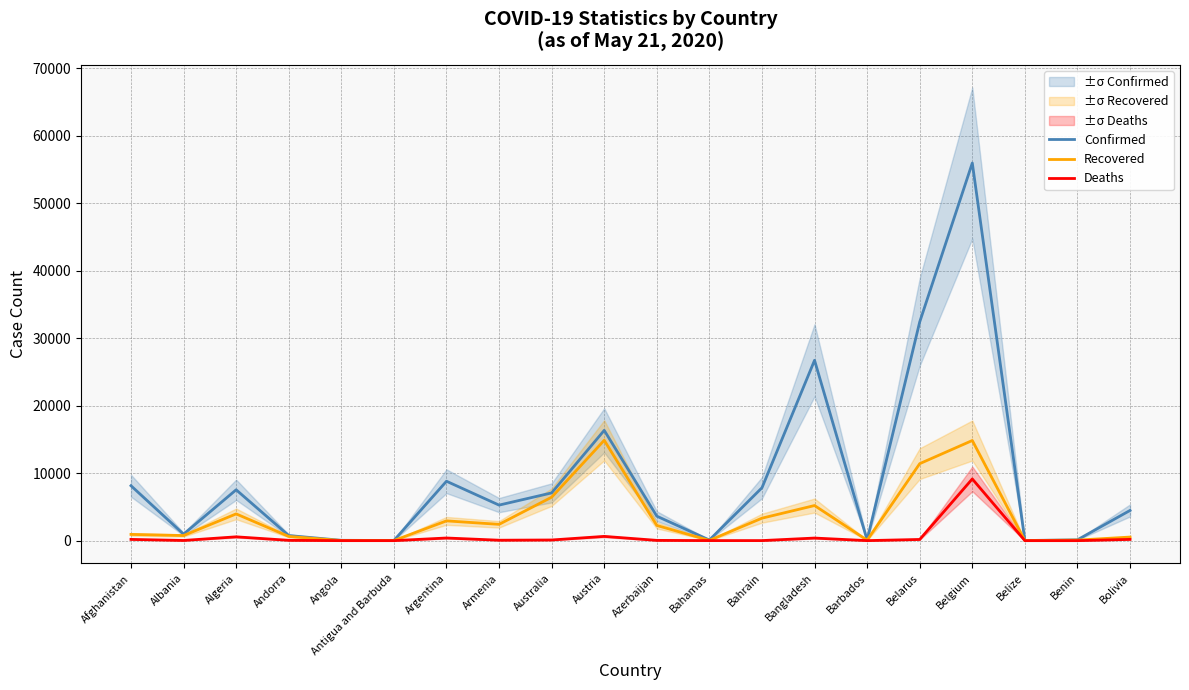

How many data points in Confirmed are above 5271?

9